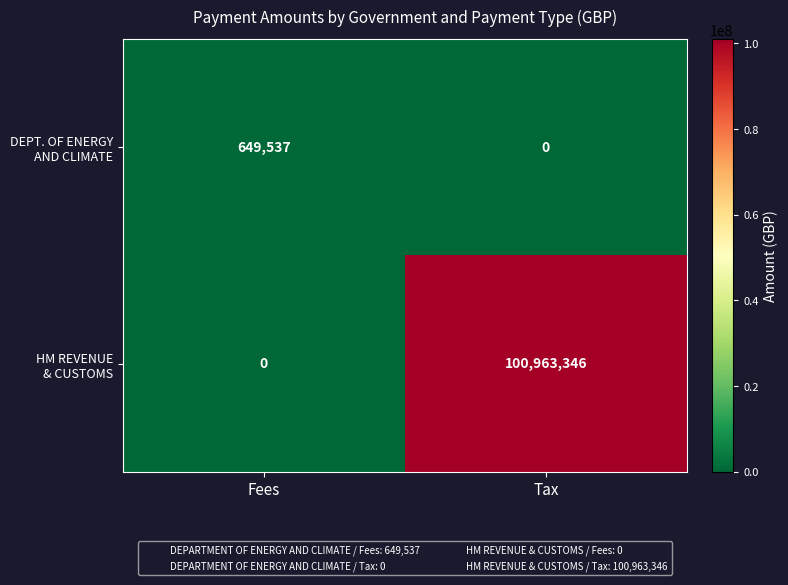

What is the spread (max minus min) of values at Tax?

100963346